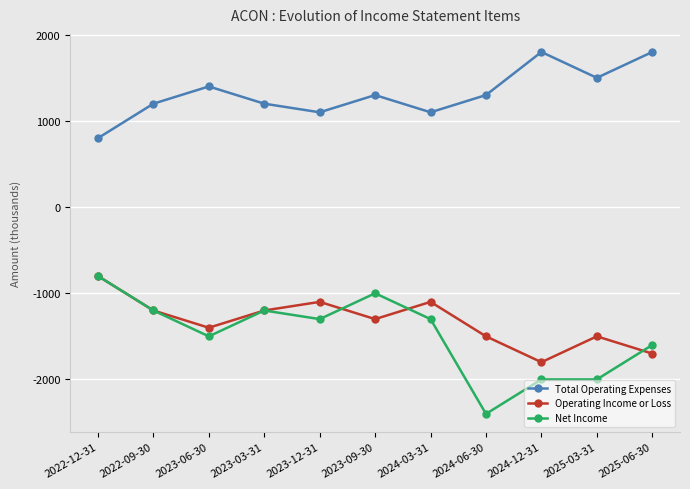

Reading left to right, list all the values displayed in this chart.

Total Operating Expenses: 800	1200	1400	1200	1100	1300	1100	1300	1800	1500	1800
Operating Income or Loss: -800	-1200	-1400	-1200	-1100	-1300	-1100	-1500	-1800	-1500	-1700
Net Income: -800	-1200	-1500	-1200	-1300	-1000	-1300	-2400	-2000	-2000	-1600